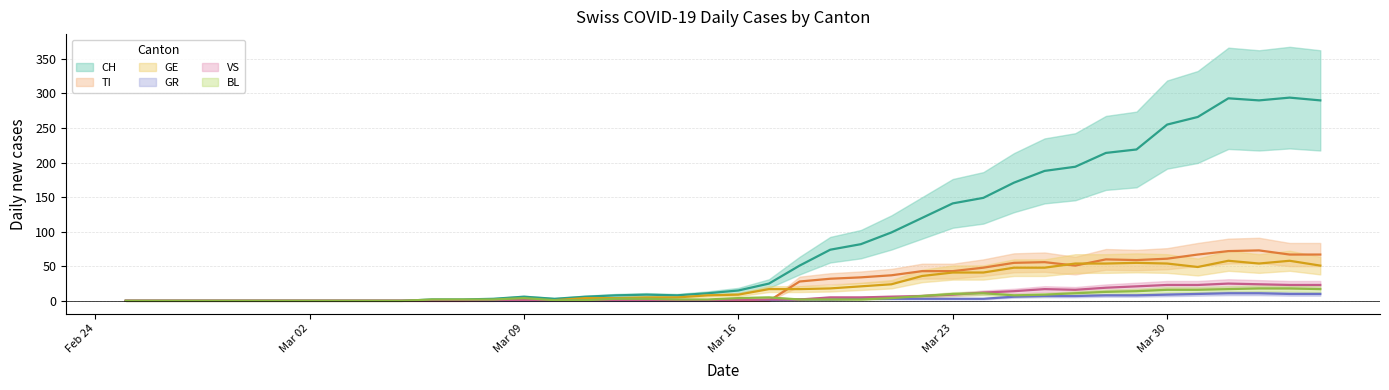

What is the total value across all series at 2020-03-15?

22